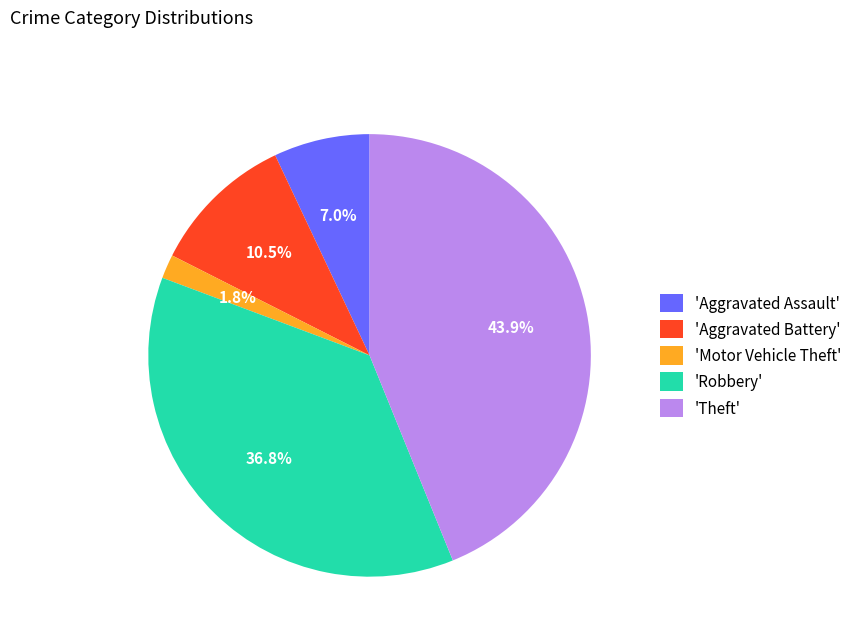

How many segments does this pie chart have?

5